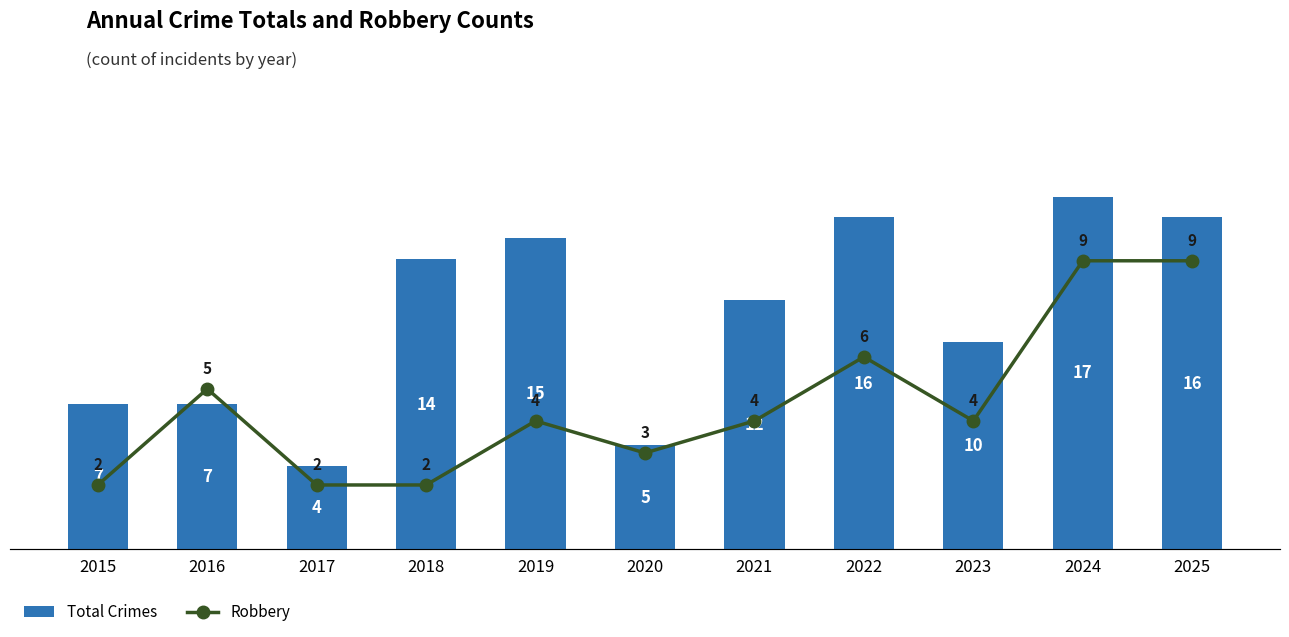

Rank the series at 2022 from lowest to highest value.

Robbery, Total Crimes